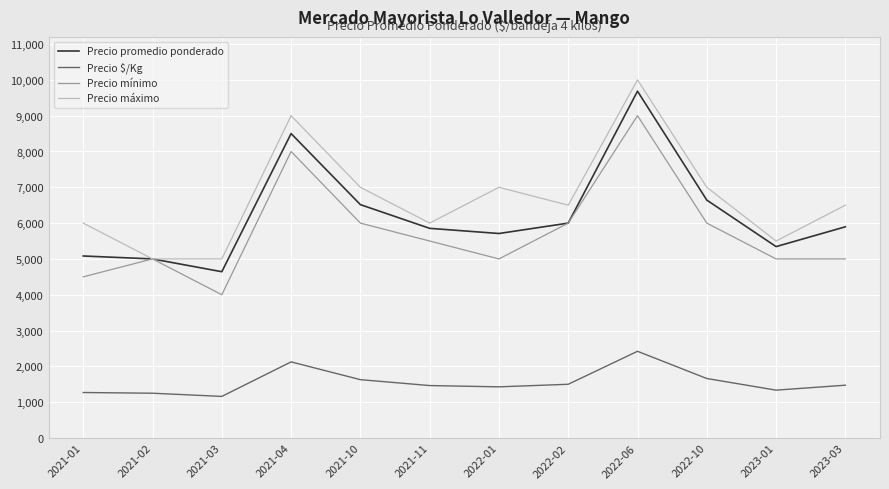

True or false: Precio máximo and Precio $/Kg intersect in this chart.

False